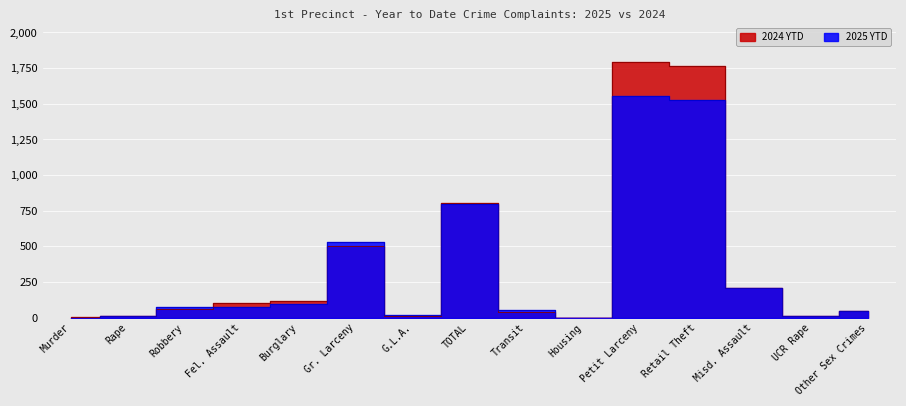

What is the value of the 2024 YTD point at the 12th from the left?

1762